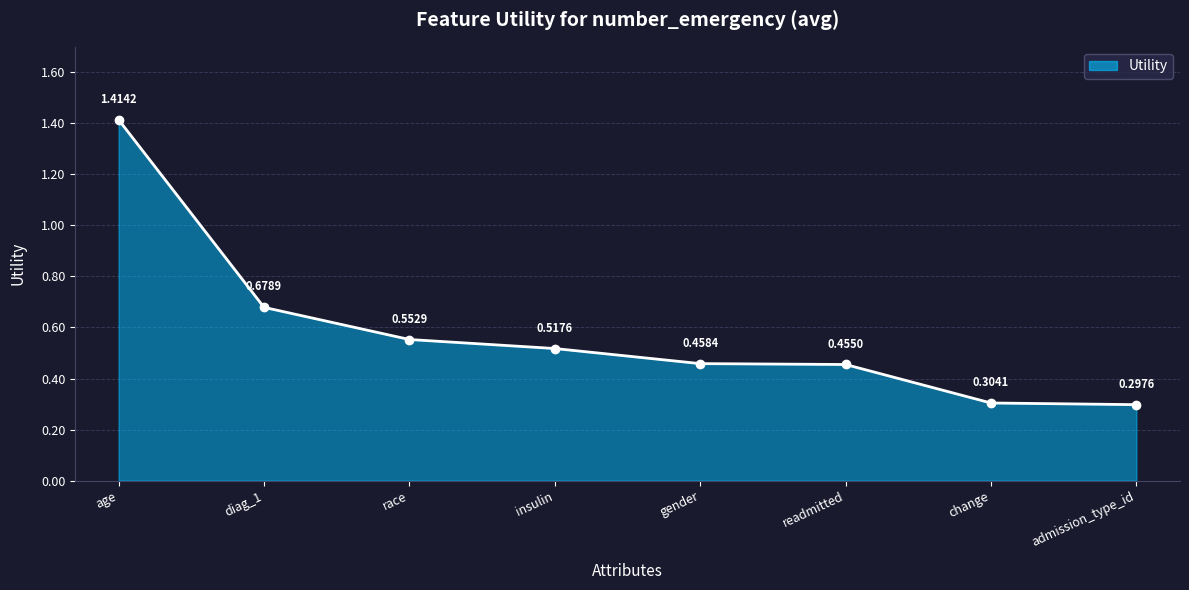

What is the label of the 3rd point from the left?

race